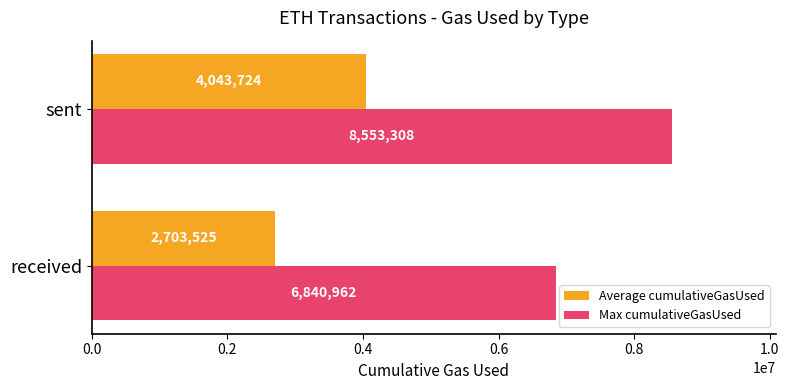

The Max cumulativeGasUsed series shows 6840962.0 at received. True or false?

True